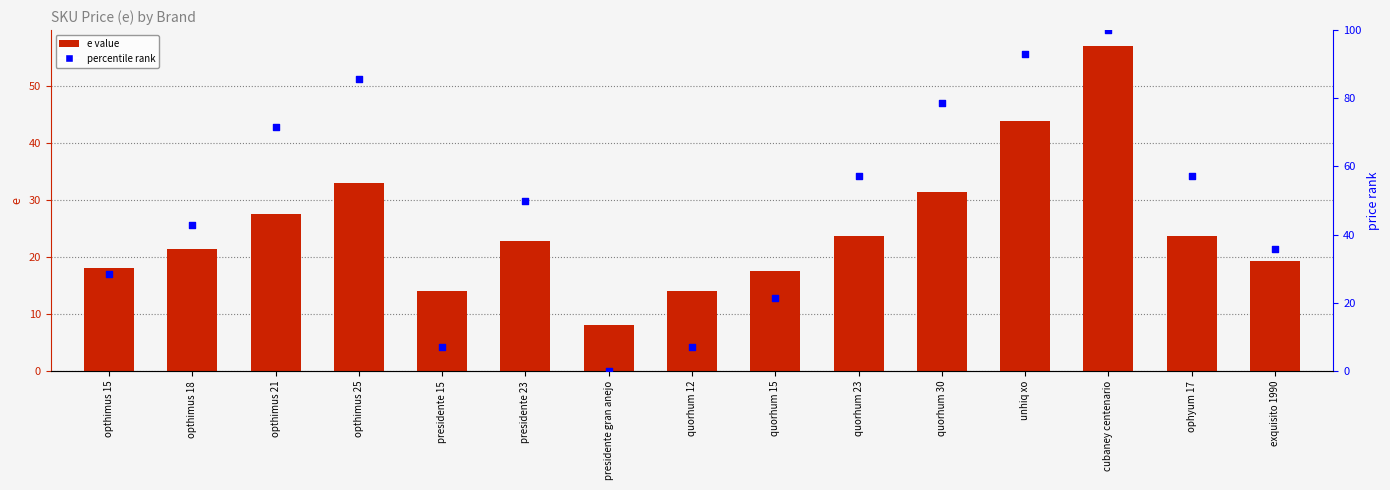

Which series reaches the maximum Y coordinate?

percentile rank